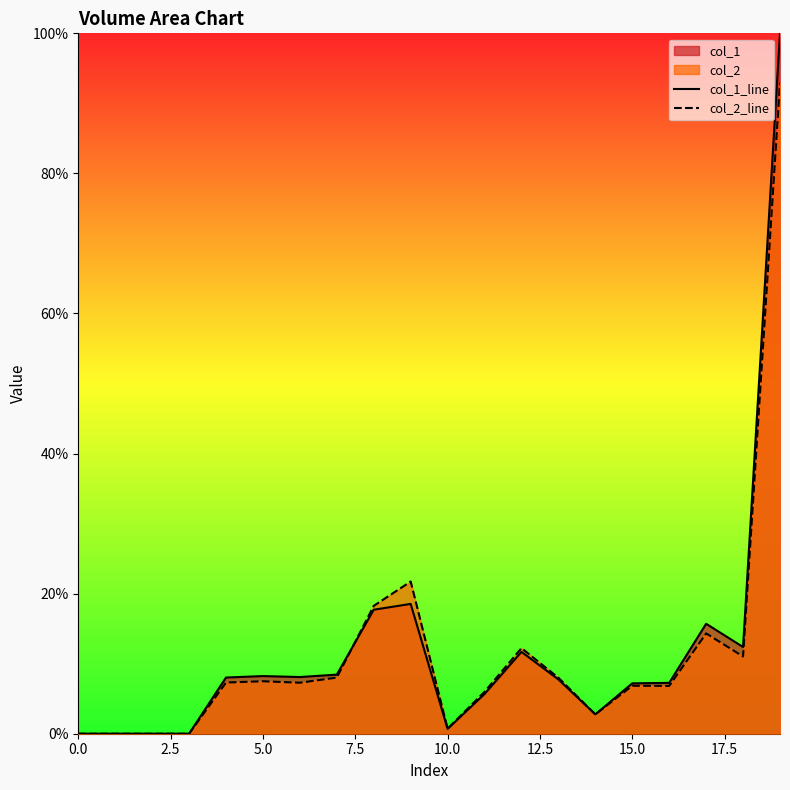

Is the value of col_2_line at 10.0 greater than the value of col_1_line at 15.0?

No